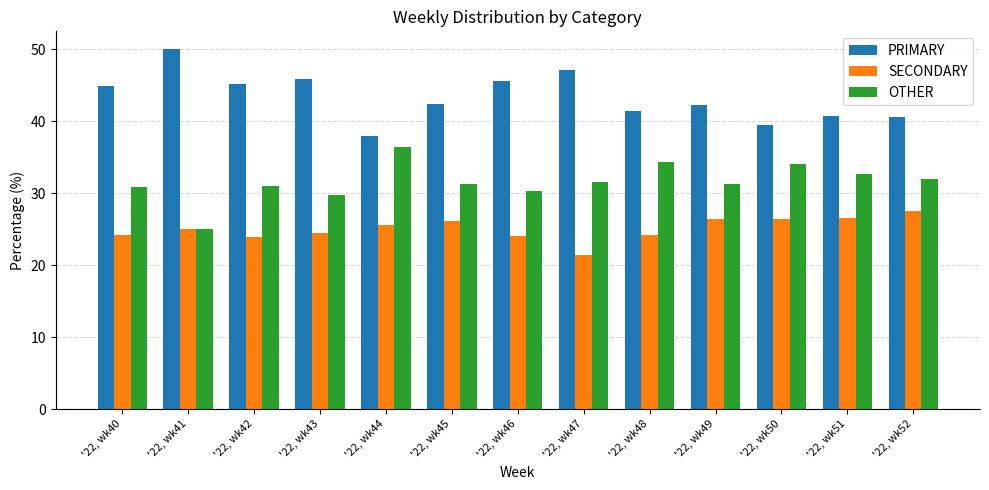

What is the difference between the maximum and minimum values in the SECONDARY series?

6.1